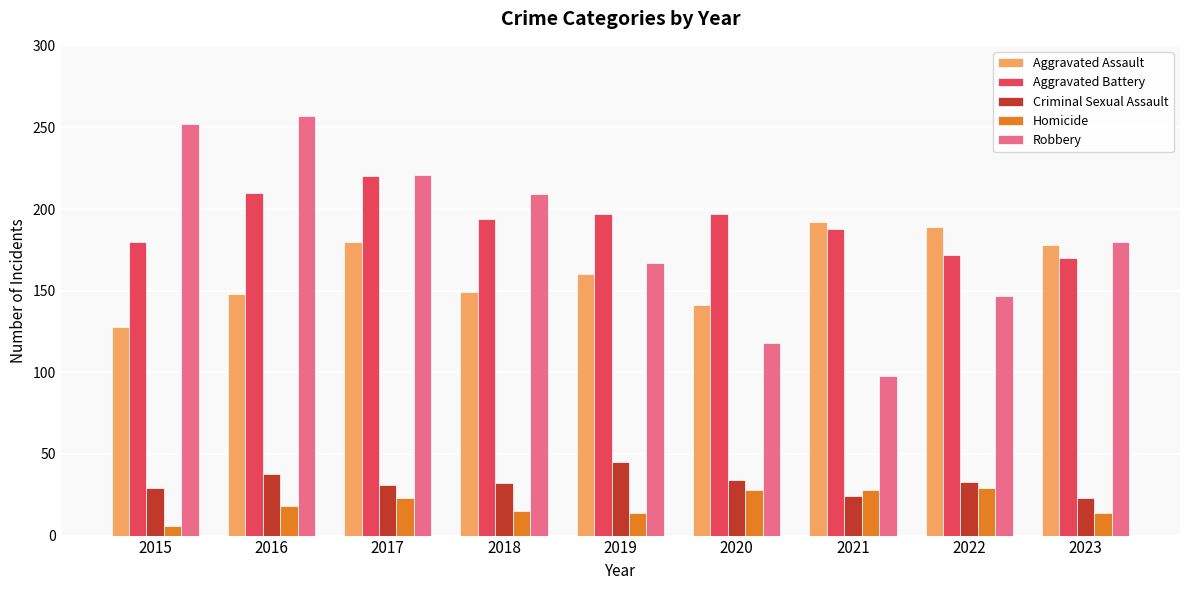

What is the total value across all series at 2019?

583